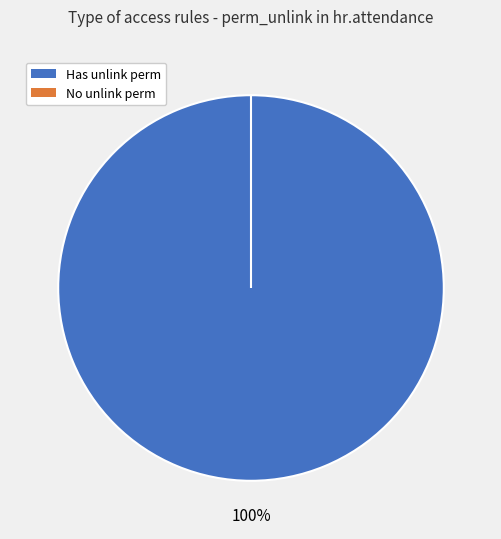

How many segments does this pie chart have?

2